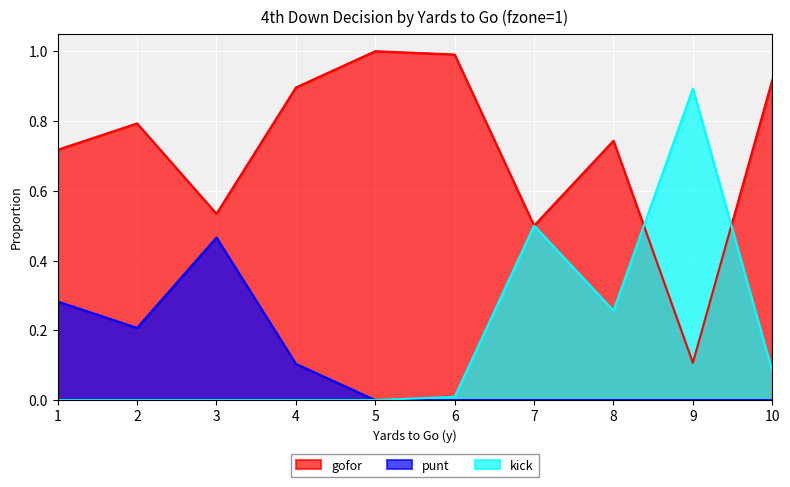

What is the average value of the kick series?

0.2